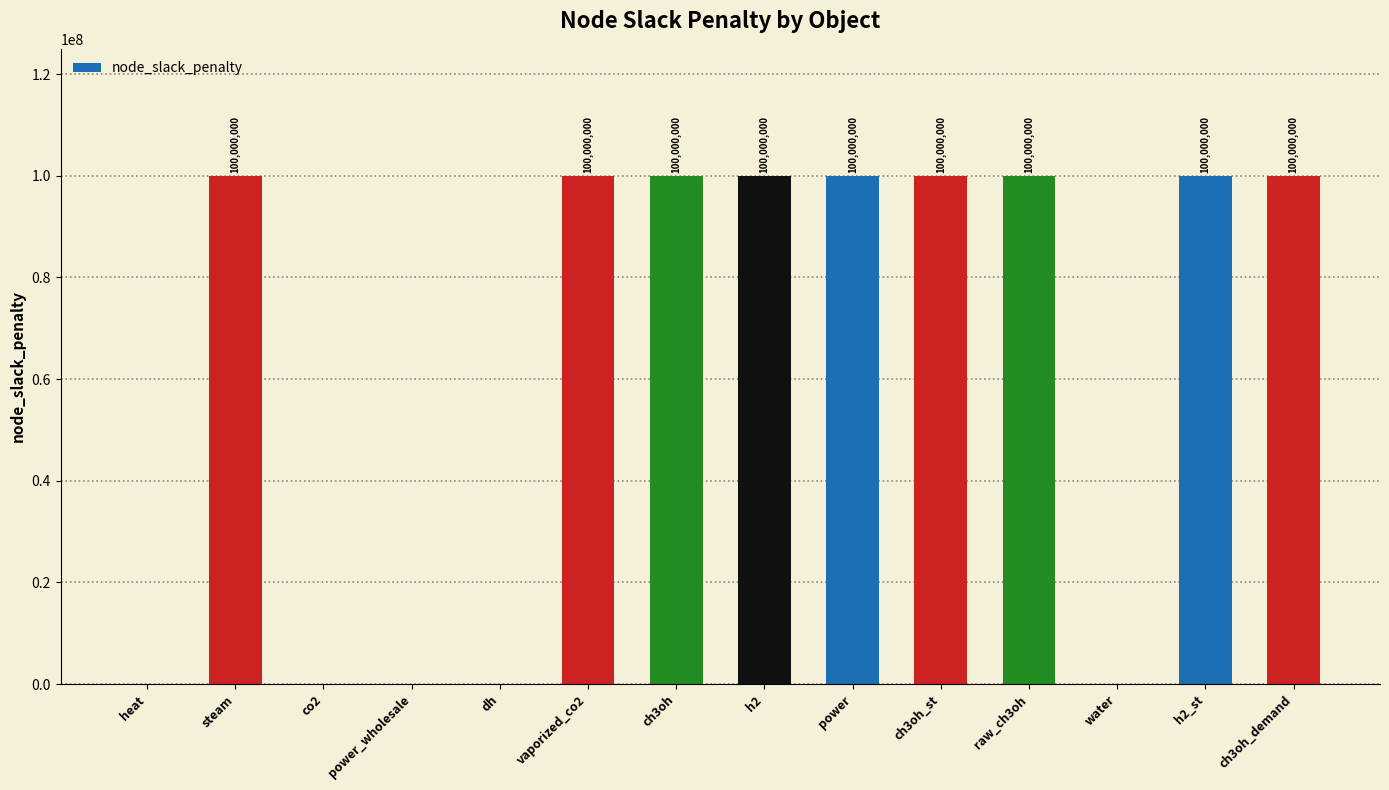

What is the greatest value displayed?

100000000